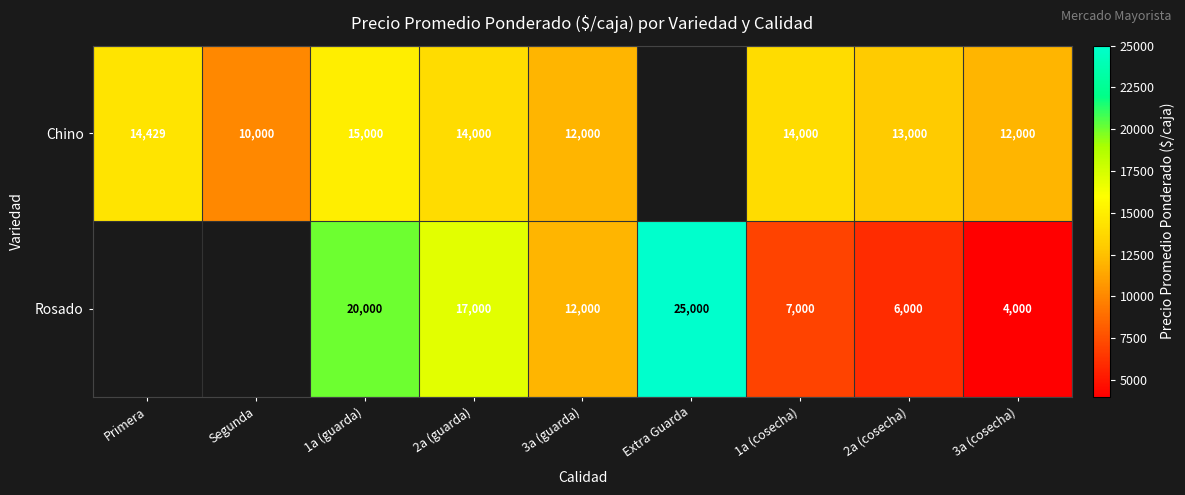

What is the maximum value shown in the chart?

25000.0